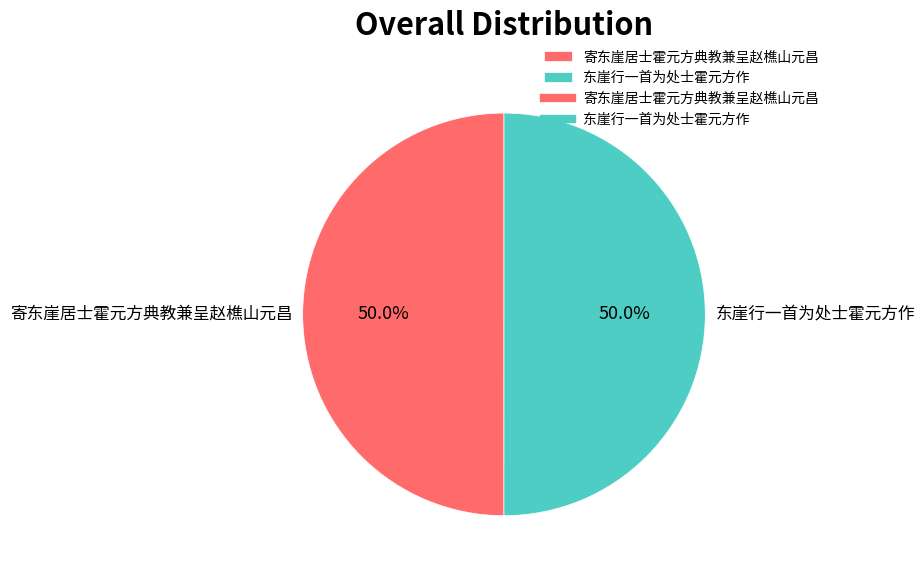

What portion of the pie excludes 东崖行一首为处士霍元方作?

50.0%